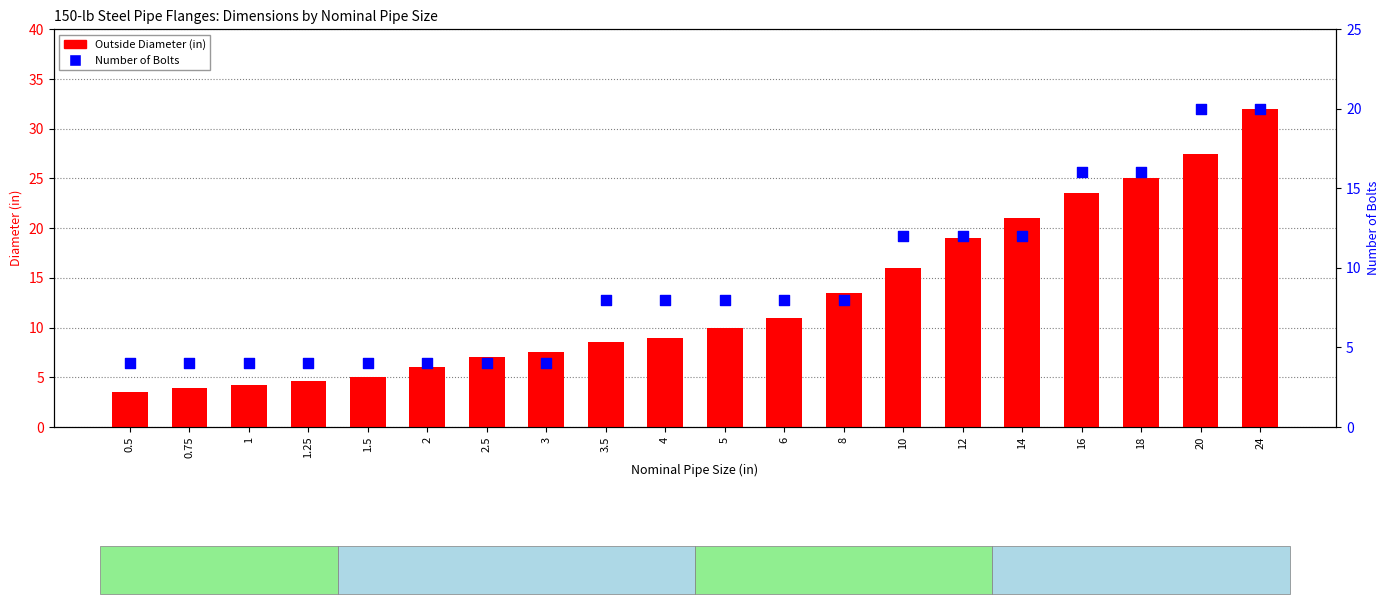

At which category is the sum across all series the highest?

24